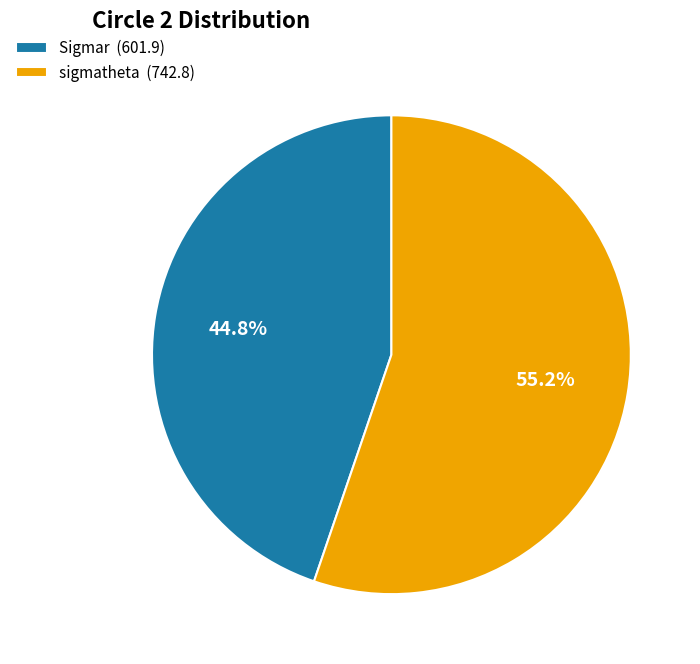

What is the largest slice in the pie chart?

sigmatheta